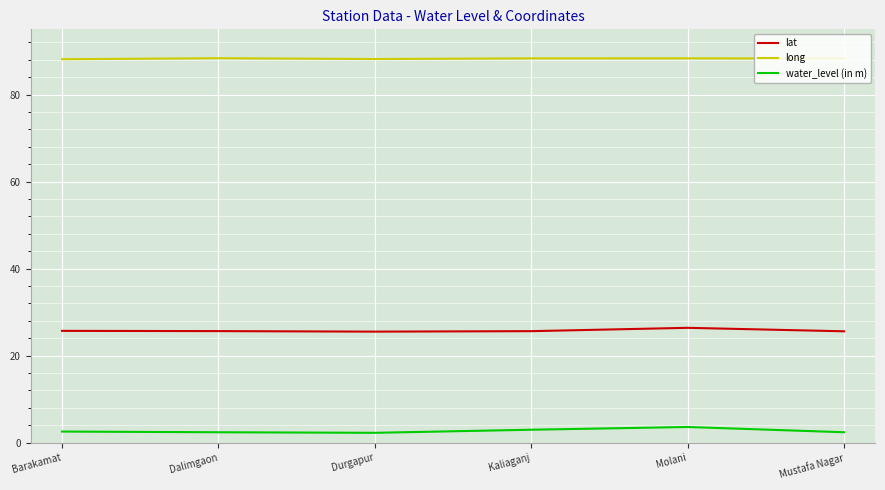

What is the approximate value of lat at Durgapur?

25.5